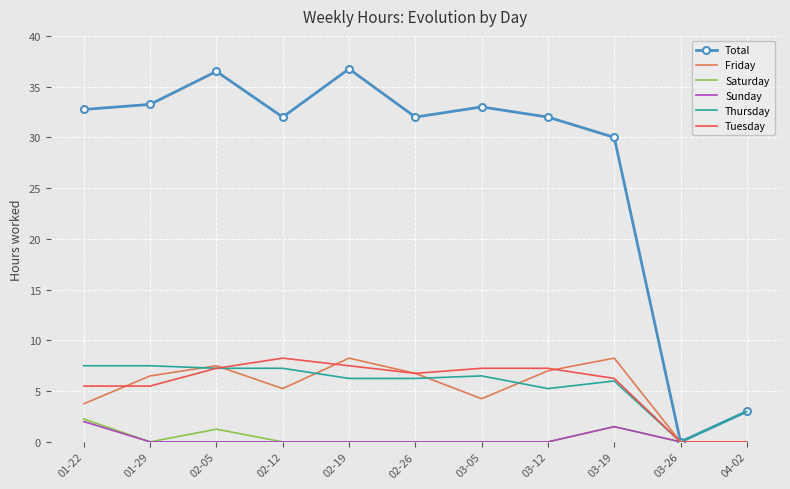

Which series has the largest range (max minus min)?

Total